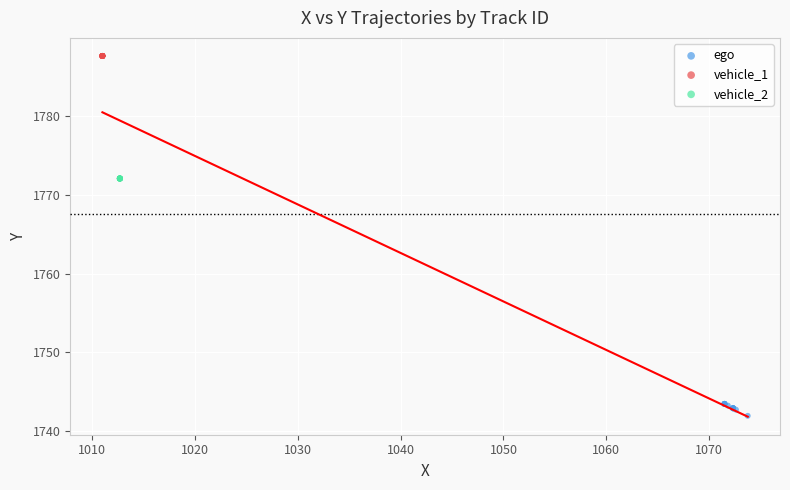

Which series contains the highest Y value?

vehicle_1